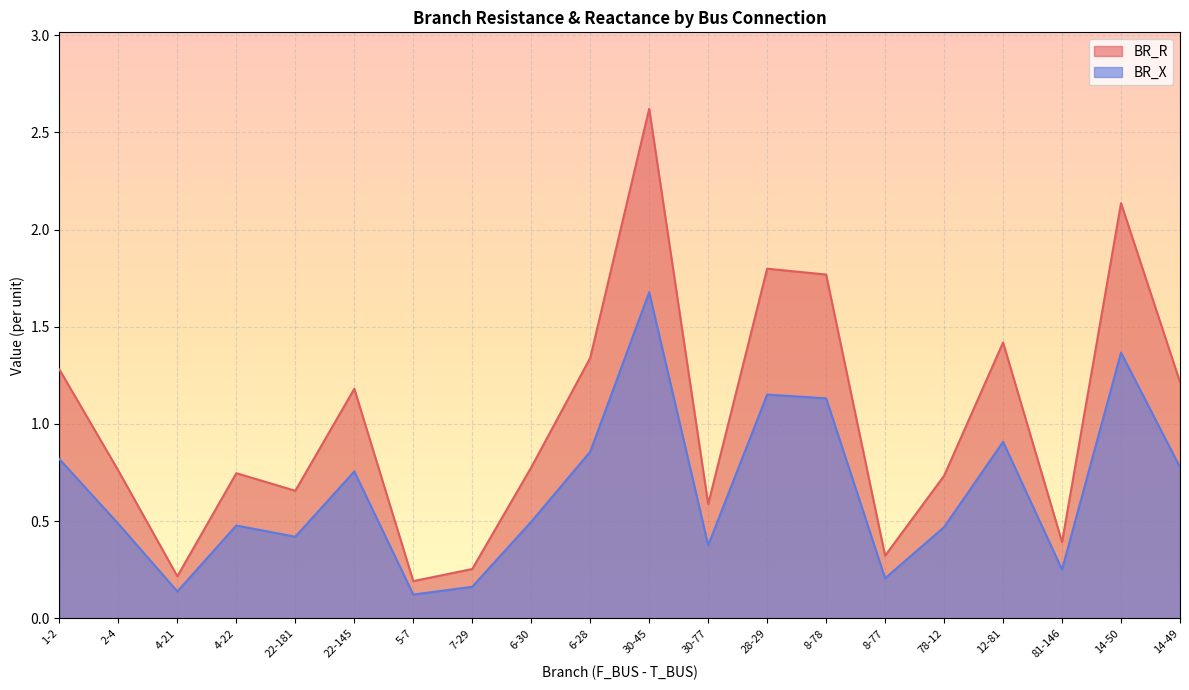

What position from the right is 30-77?

9